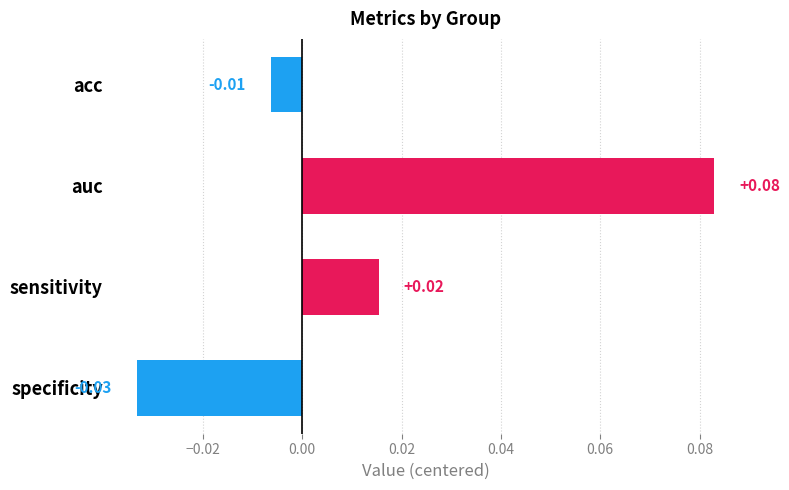

Are the bars horizontal?

Yes